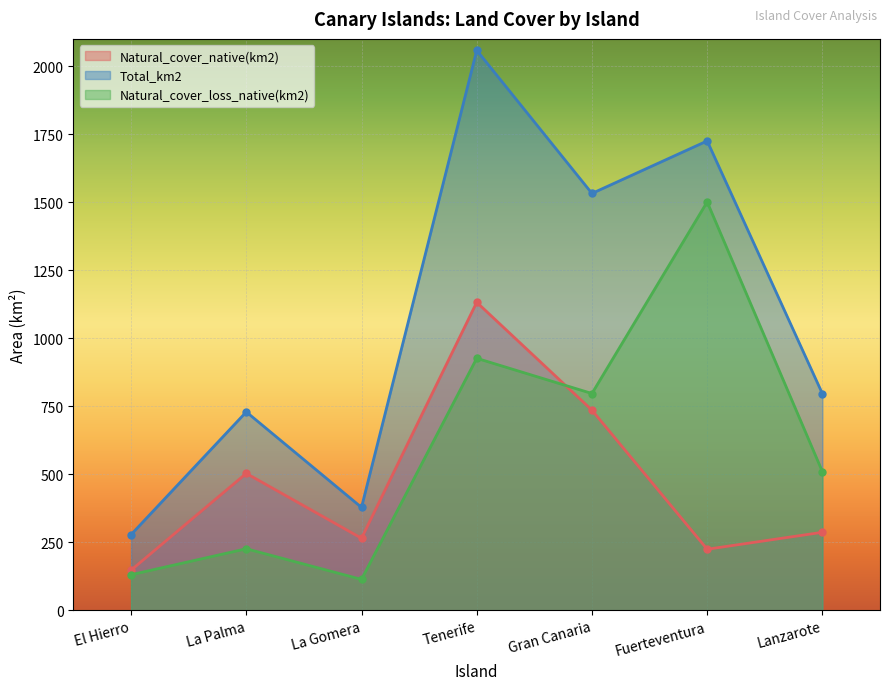

Reading right to left, extract all data points from this chart.

Natural_cover_native(km2): Lanzarote=286.6	Fuerteventura=224.2	Gran Canaria=735.4	Tenerife=1131.9	La Gomera=264.6	La Palma=503.0	El Hierro=147.3
Total_km2: Lanzarote=796.0	Fuerteventura=1725.0	Gran Canaria=1532.0	Tenerife=2058.0	La Gomera=378.0	La Palma=729.0	El Hierro=278.0
Natural_cover_loss_native(km2): Lanzarote=509.4	Fuerteventura=1500.8	Gran Canaria=796.6	Tenerife=926.1	La Gomera=113.4	La Palma=226.0	El Hierro=130.7